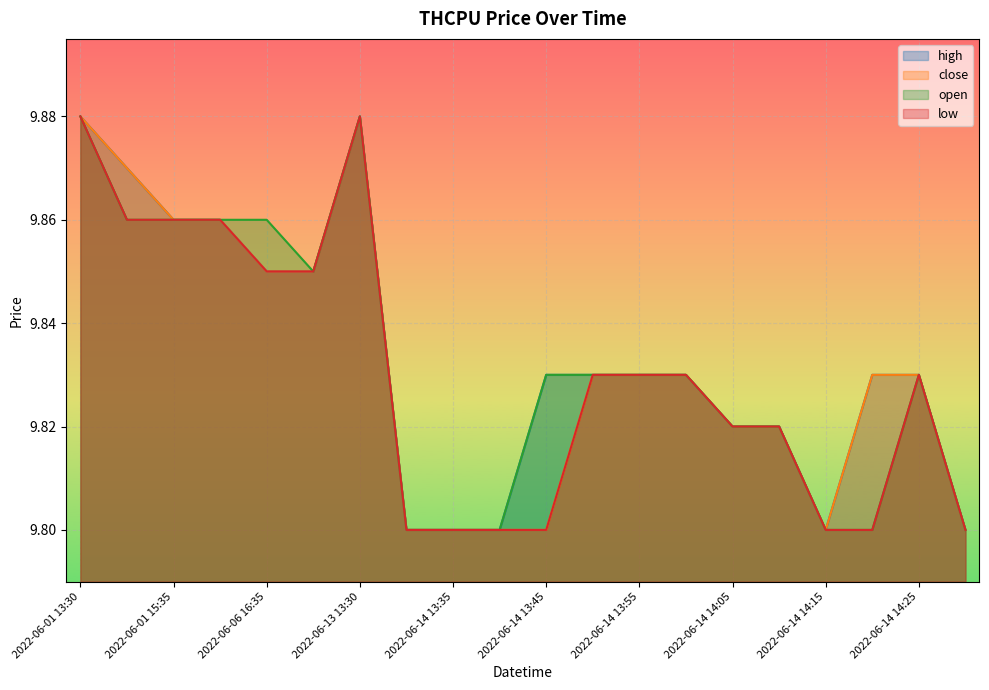

True or false: high and close intersect in this chart.

False